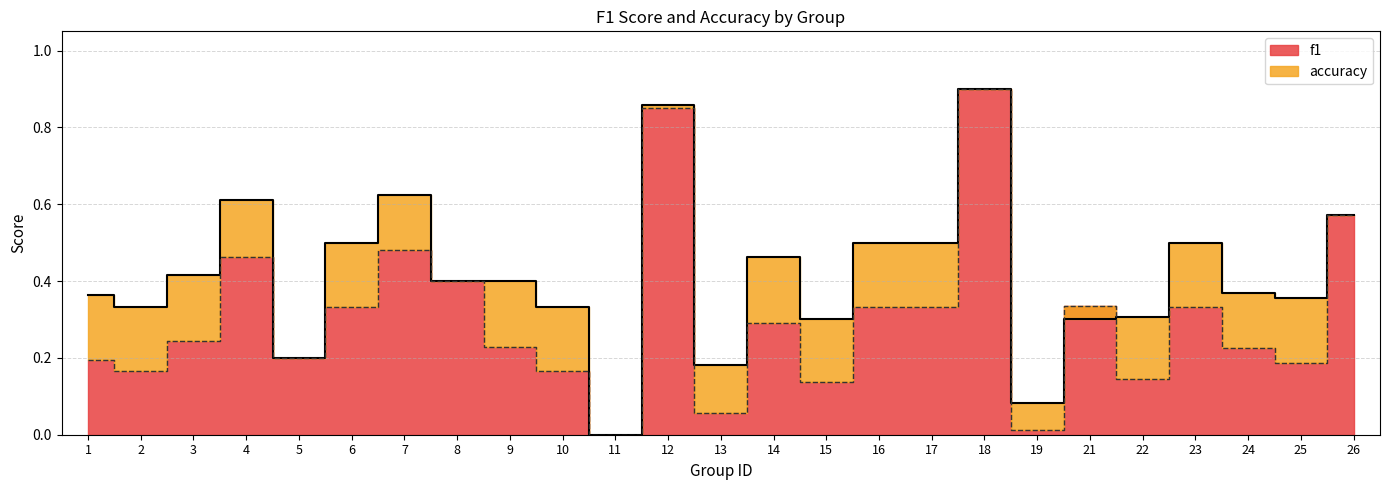

What is the average value of the accuracy series?

0.4